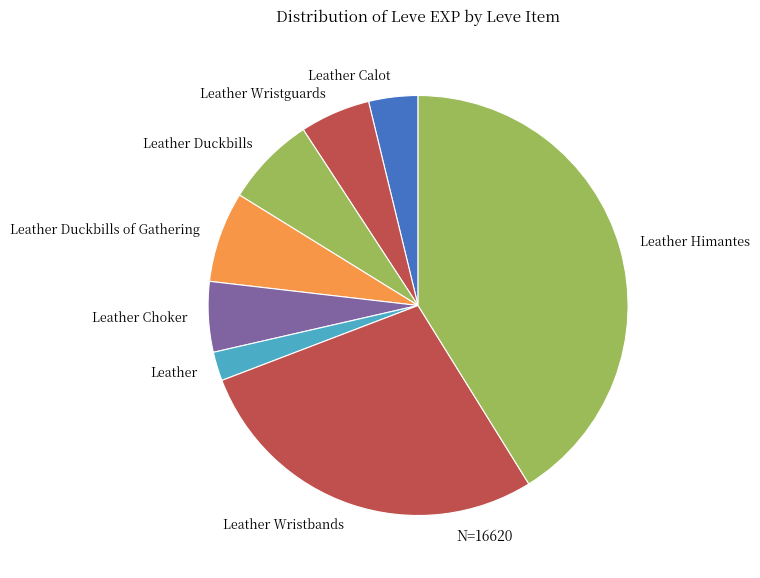

What is the smallest slice in the pie chart?

Leather